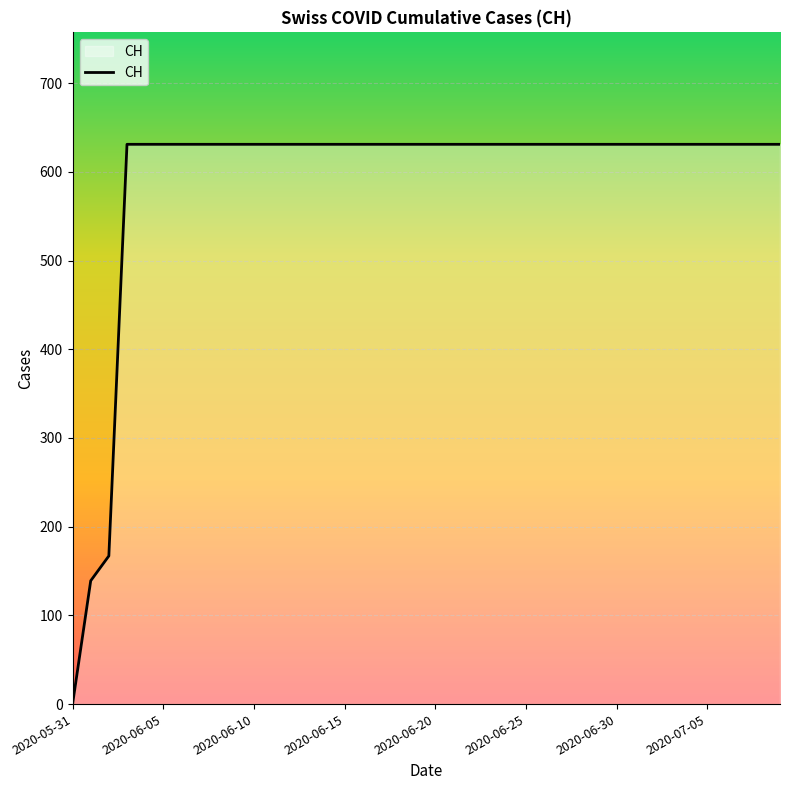

What is the greatest value displayed?

631